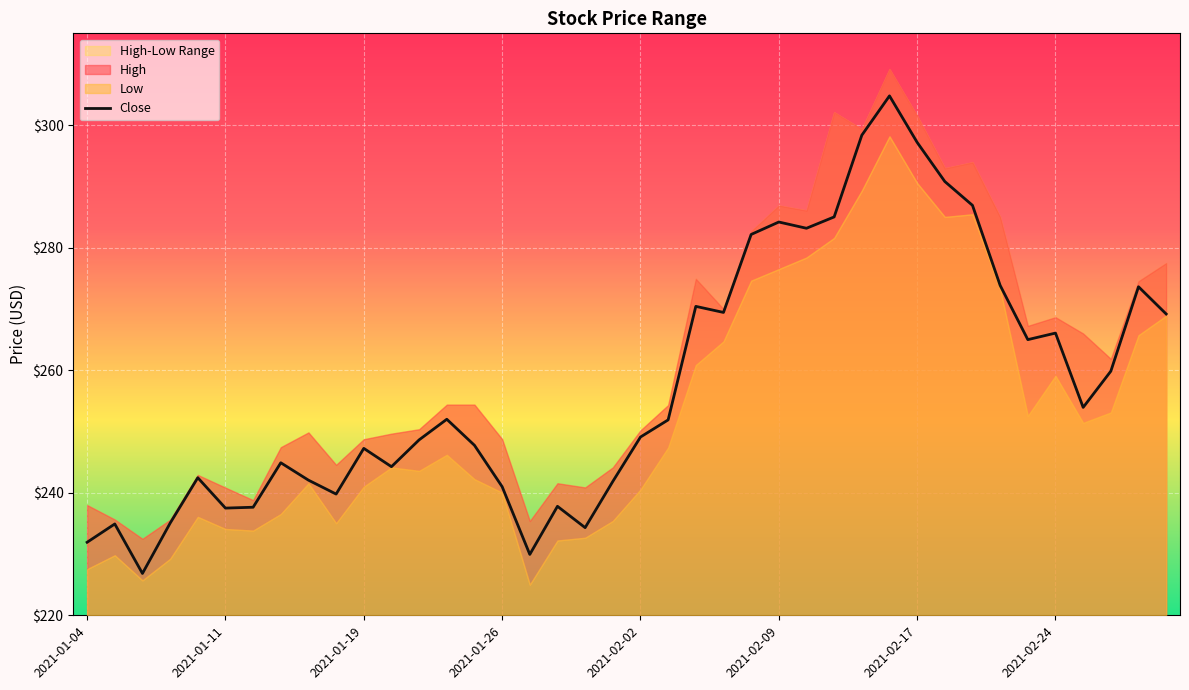

What is the ratio of the value at 8 to the value at 22?

0.9